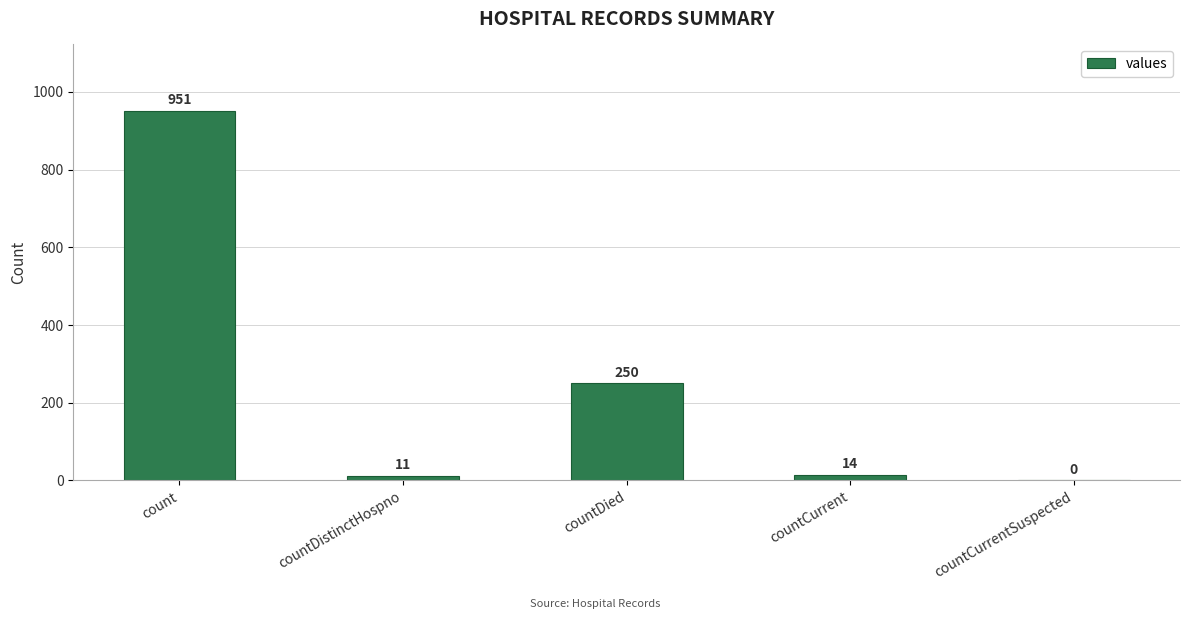

Reading left to right, list all the values displayed in this chart.

count=951	countDistinctHospno=11	countDied=250	countCurrent=14	countCurrentSuspected=0